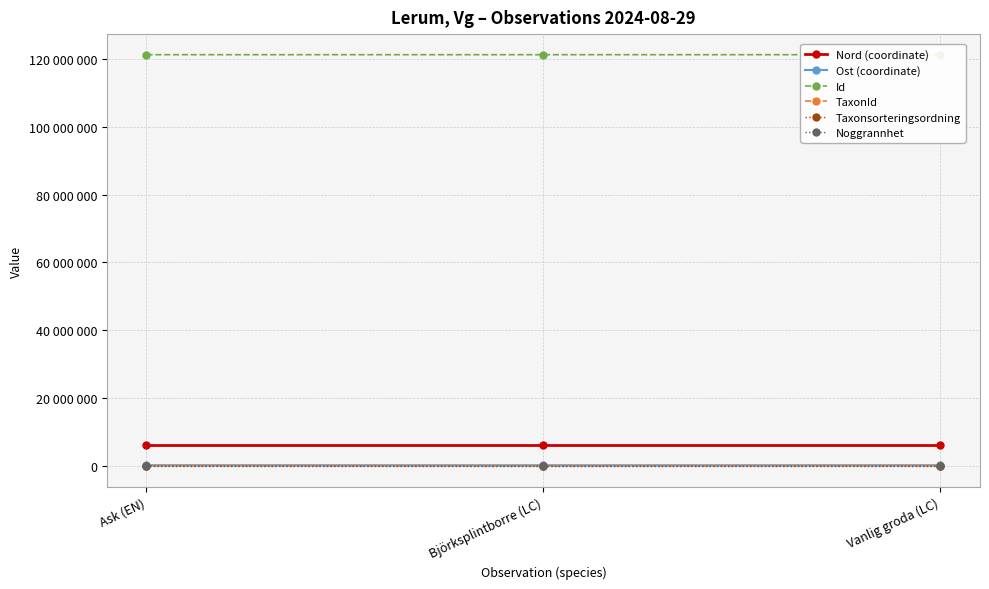

True or false: Nord (coordinate) has a value of 11373886 at Vanlig groda (LC).

False